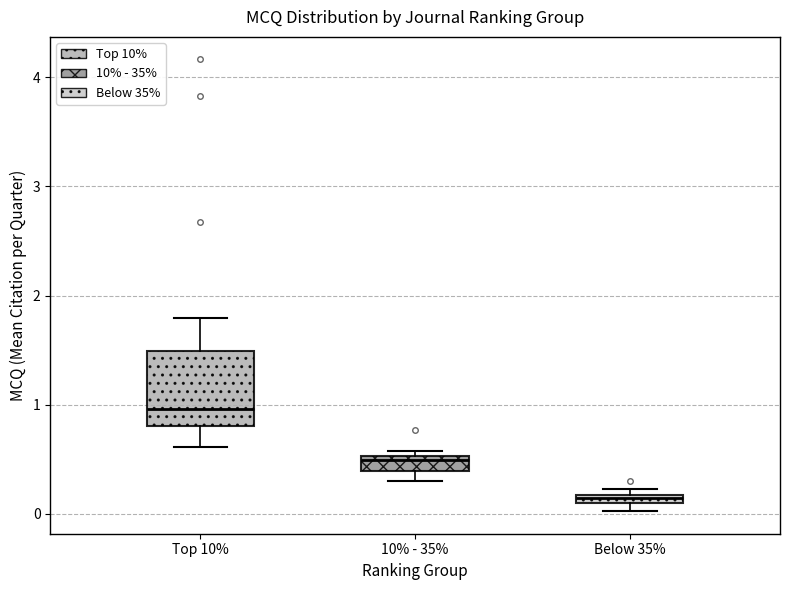

Where is the upper edge of the box for Below 35% on the y-axis? The values are not printed on the chart, so give them approximately, as read against the axis.

0.2